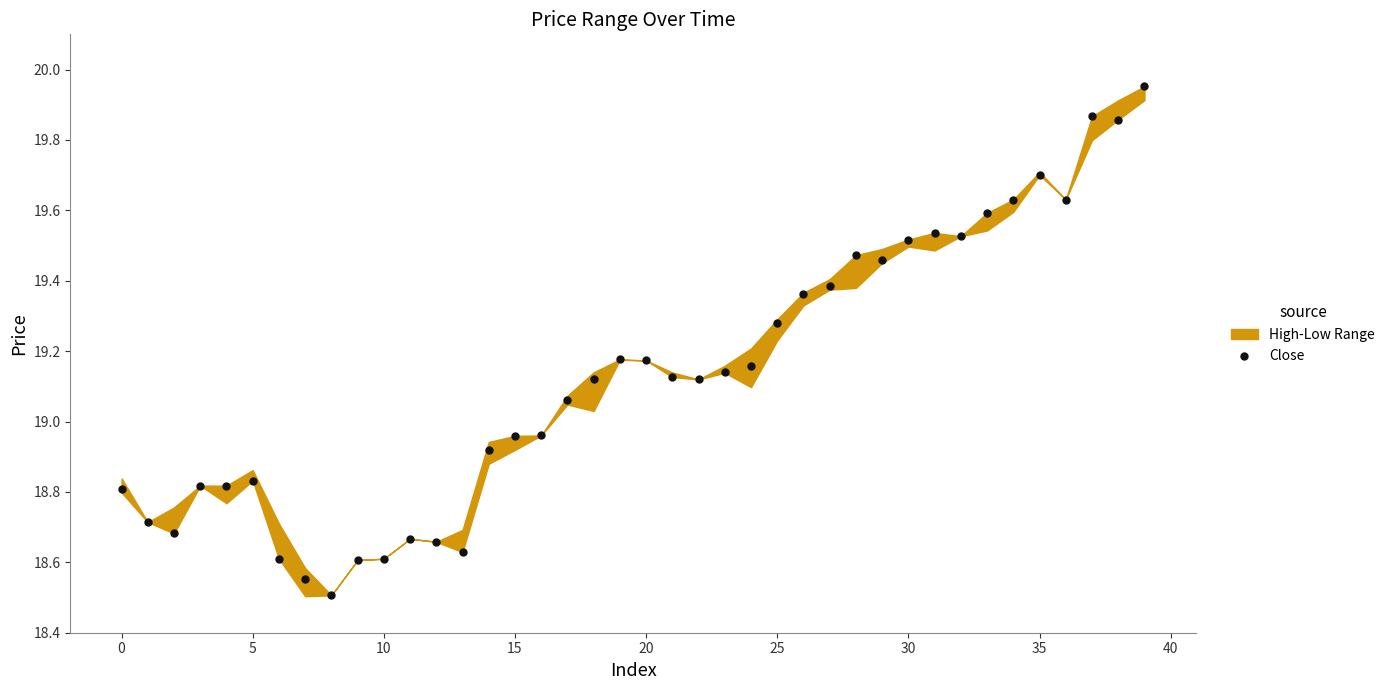

Count the number of points in this scatter plot.

40